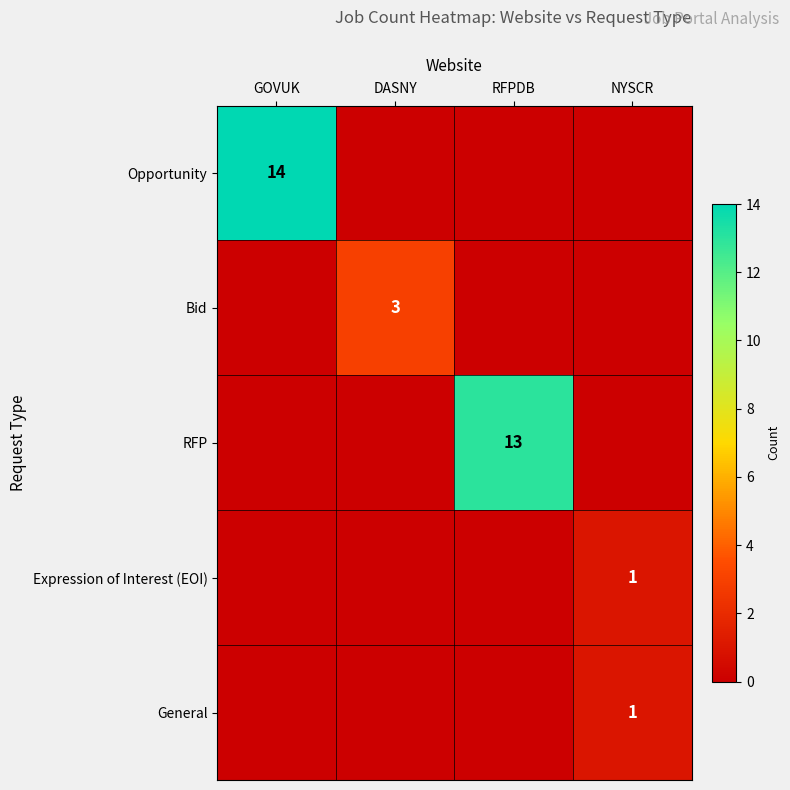

Is the value of RFP at RFPDB greater than the value of Expression of Interest (EOI) at NYSCR?

Yes